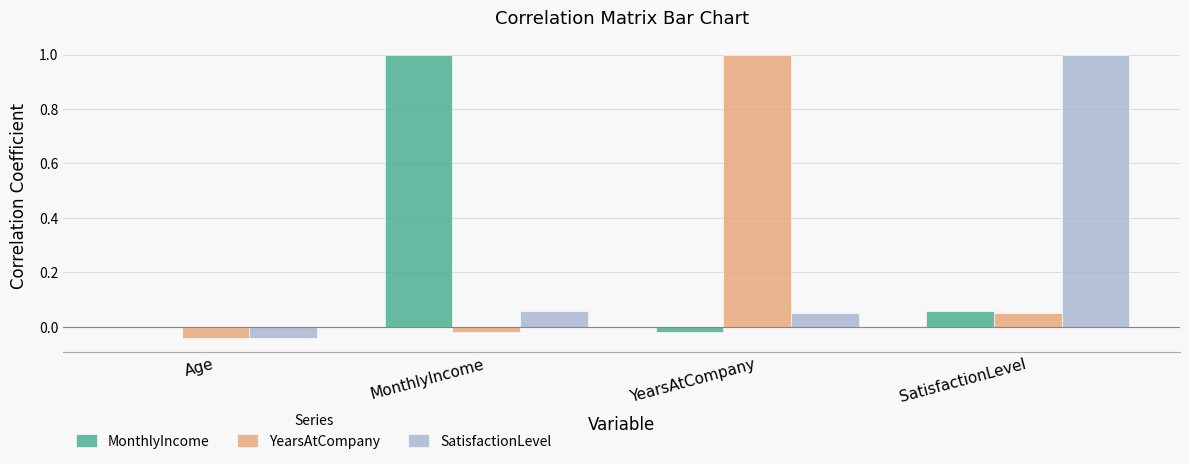

How many series are shown in this chart?

3